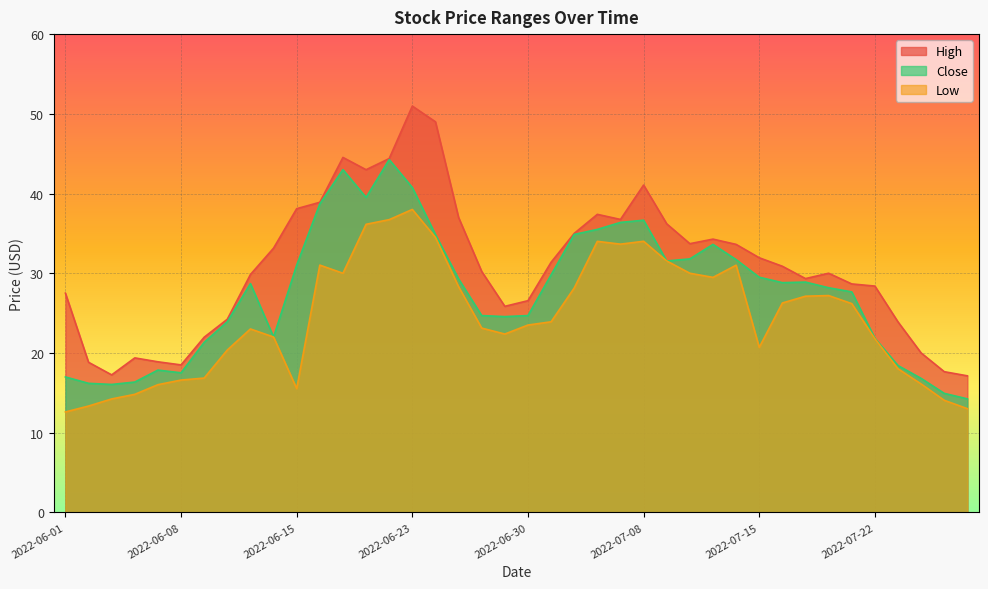

Reading left to right, list all the values displayed in this chart.

High: 2022-06-01=27.5	2022-06-02=18.8	2022-06-03=17.2	2022-06-06=19.4	2022-06-07=18.9	2022-06-08=18.5	2022-06-09=22.0	2022-06-10=24.2	2022-06-13=29.8	2022-06-14=33.1	2022-06-15=38.1	2022-06-16=38.9	2022-06-17=44.5	2022-06-21=43.0	2022-06-22=44.4	2022-06-23=51.0	2022-06-24=49.0	2022-06-27=37.0	2022-06-28=30.2	2022-06-29=25.9	2022-06-30=26.6	2022-07-01=31.4	2022-07-05=35.0	2022-07-06=37.4	2022-07-07=36.8	2022-07-08=41.1	2022-07-11=36.2	2022-07-12=33.7	2022-07-13=34.3	2022-07-14=33.6	2022-07-15=31.9	2022-07-18=30.9	2022-07-19=29.3	2022-07-20=30.0	2022-07-21=28.7	2022-07-22=28.4	2022-07-25=23.9	2022-07-26=20.0	2022-07-27=17.6	2022-07-28=17.1
Close: 2022-06-01=17.0	2022-06-02=16.2	2022-06-03=16.1	2022-06-06=16.4	2022-06-07=17.9	2022-06-08=17.5	2022-06-09=21.3	2022-06-10=23.9	2022-06-13=28.7	2022-06-14=22.0	2022-06-15=31.0	2022-06-16=38.7	2022-06-17=43.0	2022-06-21=39.5	2022-06-22=44.3	2022-06-23=40.8	2022-06-24=34.9	2022-06-27=29.3	2022-06-28=24.7	2022-06-29=24.6	2022-06-30=24.7	2022-07-01=29.8	2022-07-05=34.9	2022-07-06=35.5	2022-07-07=36.4	2022-07-08=36.6	2022-07-11=31.5	2022-07-12=31.8	2022-07-13=33.6	2022-07-14=31.7	2022-07-15=29.5	2022-07-18=28.8	2022-07-19=28.9	2022-07-20=28.2	2022-07-21=27.7	2022-07-22=21.8	2022-07-25=18.4	2022-07-26=16.8	2022-07-27=14.9	2022-07-28=14.2
Low: 2022-06-01=12.6	2022-06-02=13.3	2022-06-03=14.2	2022-06-06=14.8	2022-06-07=16.0	2022-06-08=16.6	2022-06-09=16.9	2022-06-10=20.4	2022-06-13=23.0	2022-06-14=22.0	2022-06-15=15.5	2022-06-16=31.0	2022-06-17=30.0	2022-06-21=36.1	2022-06-22=36.7	2022-06-23=38.0	2022-06-24=34.5	2022-06-27=28.3	2022-06-28=23.1	2022-06-29=22.4	2022-06-30=23.5	2022-07-01=23.9	2022-07-05=28.1	2022-07-06=34.0	2022-07-07=33.6	2022-07-08=34.0	2022-07-11=31.5	2022-07-12=30.0	2022-07-13=29.5	2022-07-14=31.0	2022-07-15=20.7	2022-07-18=26.3	2022-07-19=27.1	2022-07-20=27.2	2022-07-21=26.2	2022-07-22=21.8	2022-07-25=18.0	2022-07-26=16.1	2022-07-27=14.1	2022-07-28=13.0